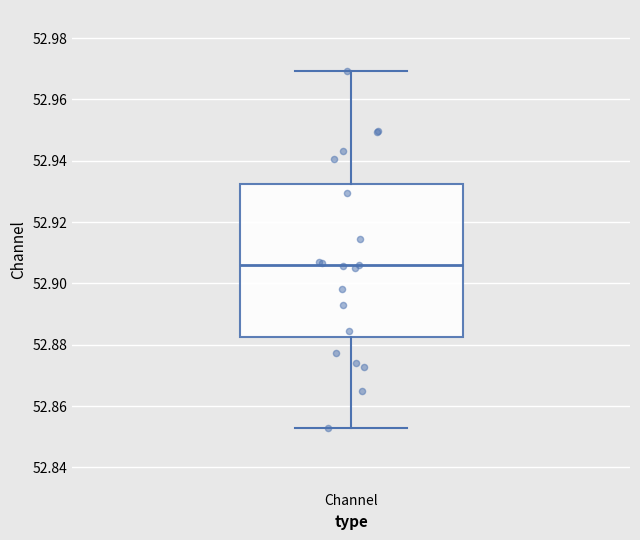

Where does the lower whisker of the box for Channel end on the y-axis? The values are not printed on the chart, so give them approximately, as read against the axis.

52.852